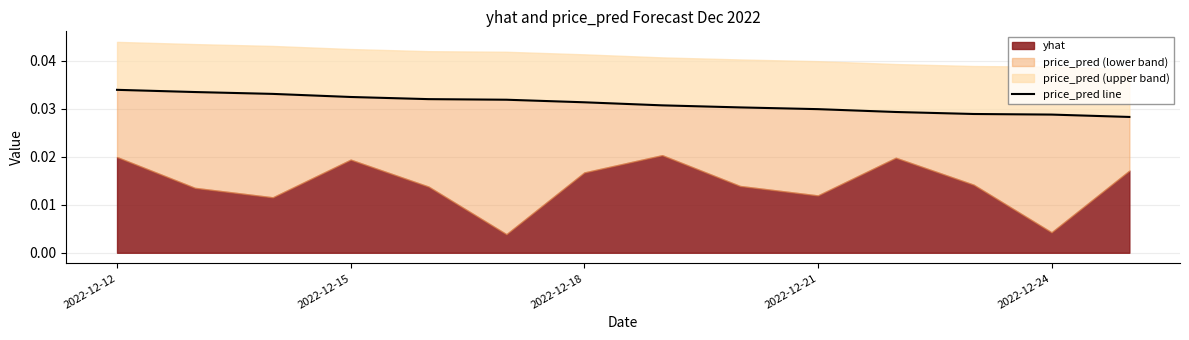

Is it true that the value at 2022-12-24 is 0.0?

False